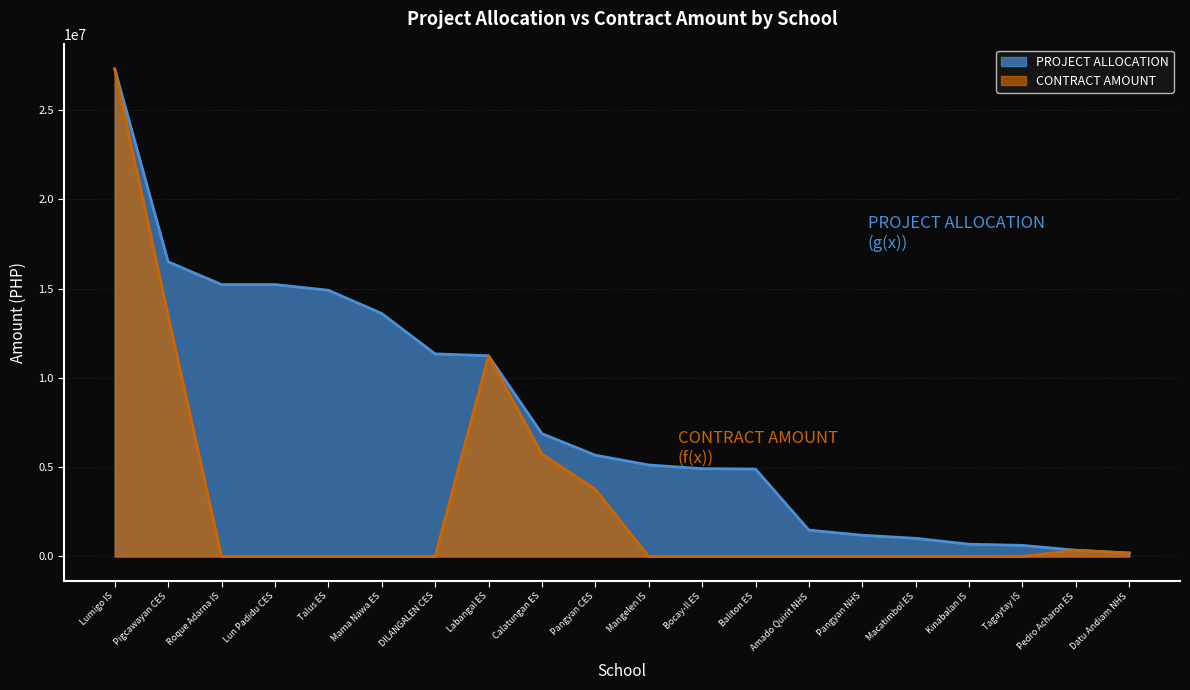

Which series has the largest total across all categories?

PROJECT ALLOCATION